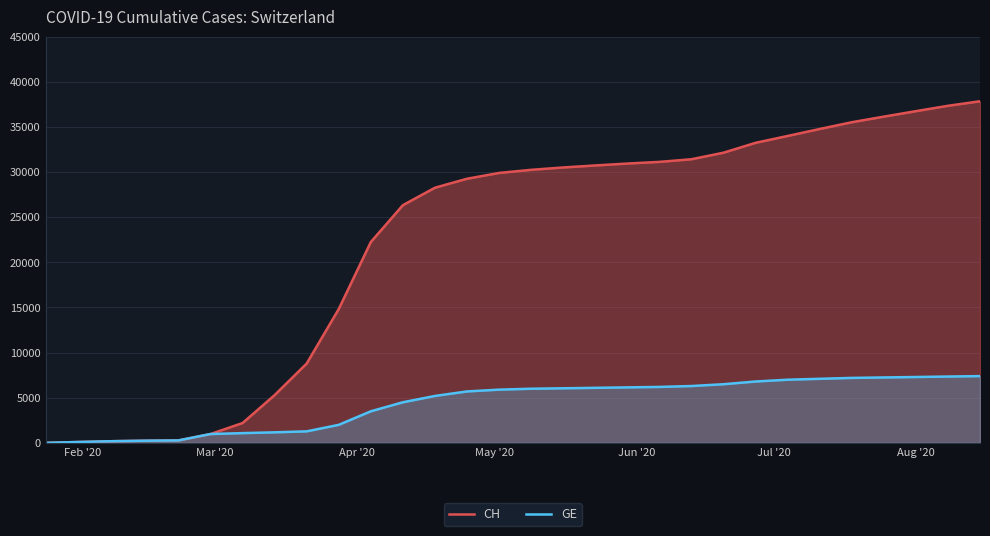

What is the maximum value for GE?

7400